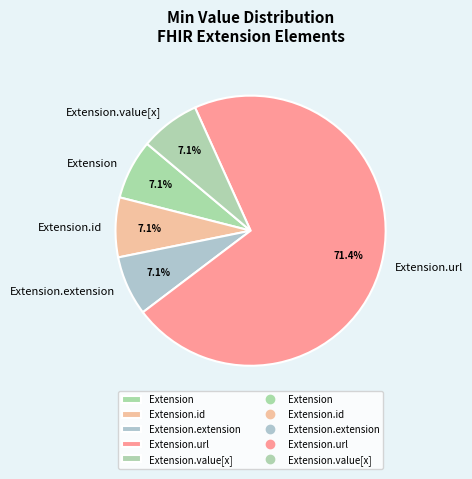

Which category has the biggest portion of the pie?

Extension.url